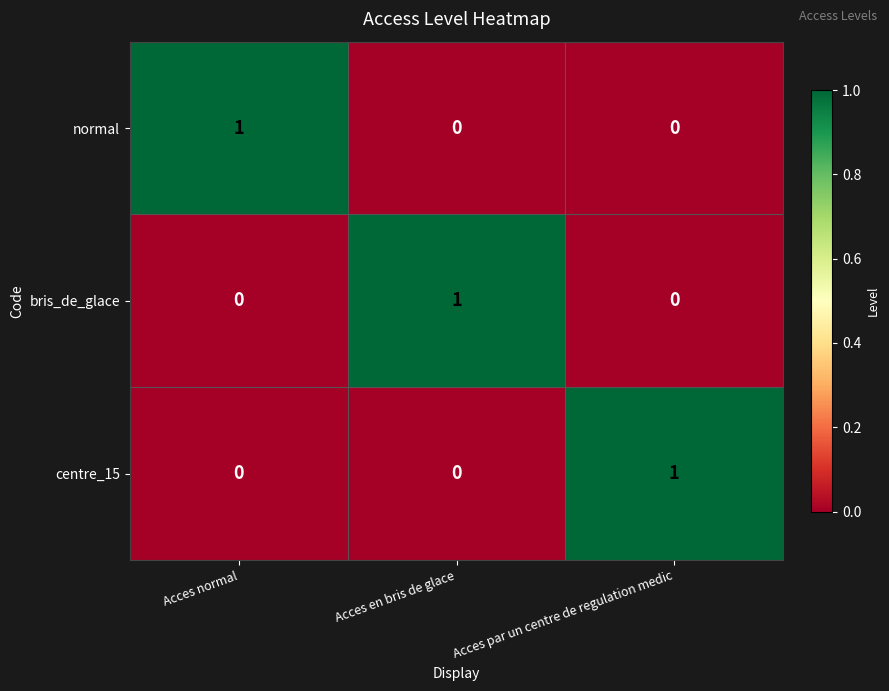

The normal series shows 0 at Acces en bris de glace. True or false?

True